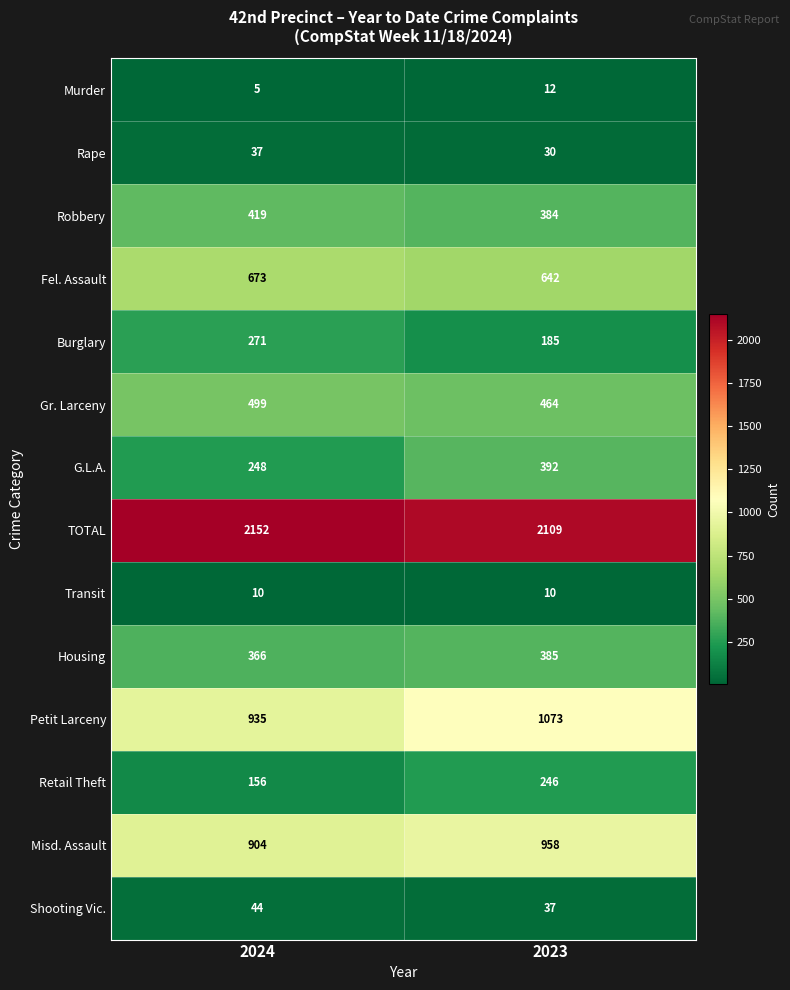

At 2023, list the series in order from smallest to largest.

Transit, Murder, Rape, Shooting Vic., Burglary, Retail Theft, Robbery, Housing, G.L.A., Gr. Larceny, Fel. Assault, Misd. Assault, Petit Larceny, TOTAL